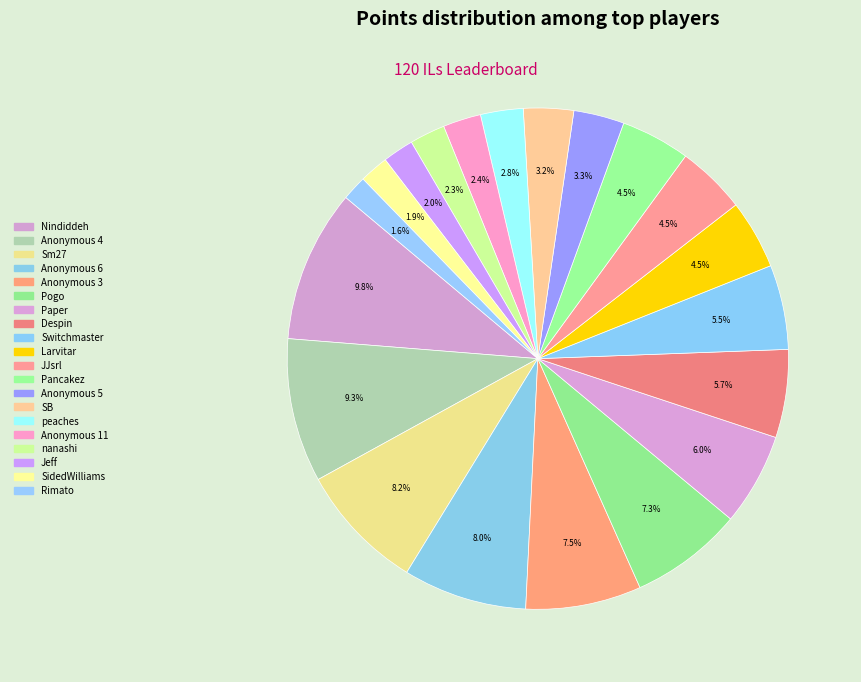

How many slices are in this pie chart?

20